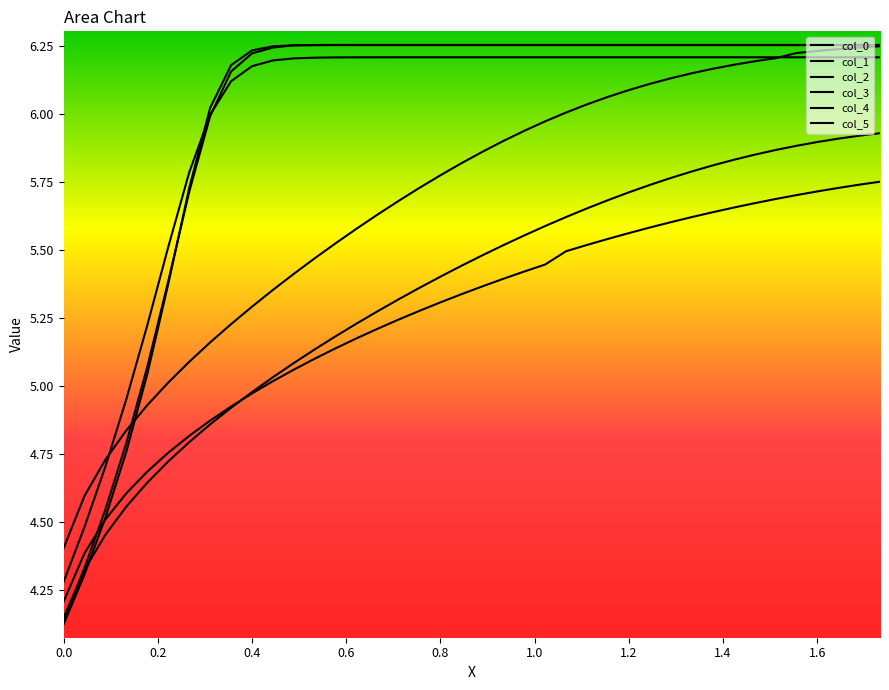

What value does the col_5 series have at 0.0?

4.2